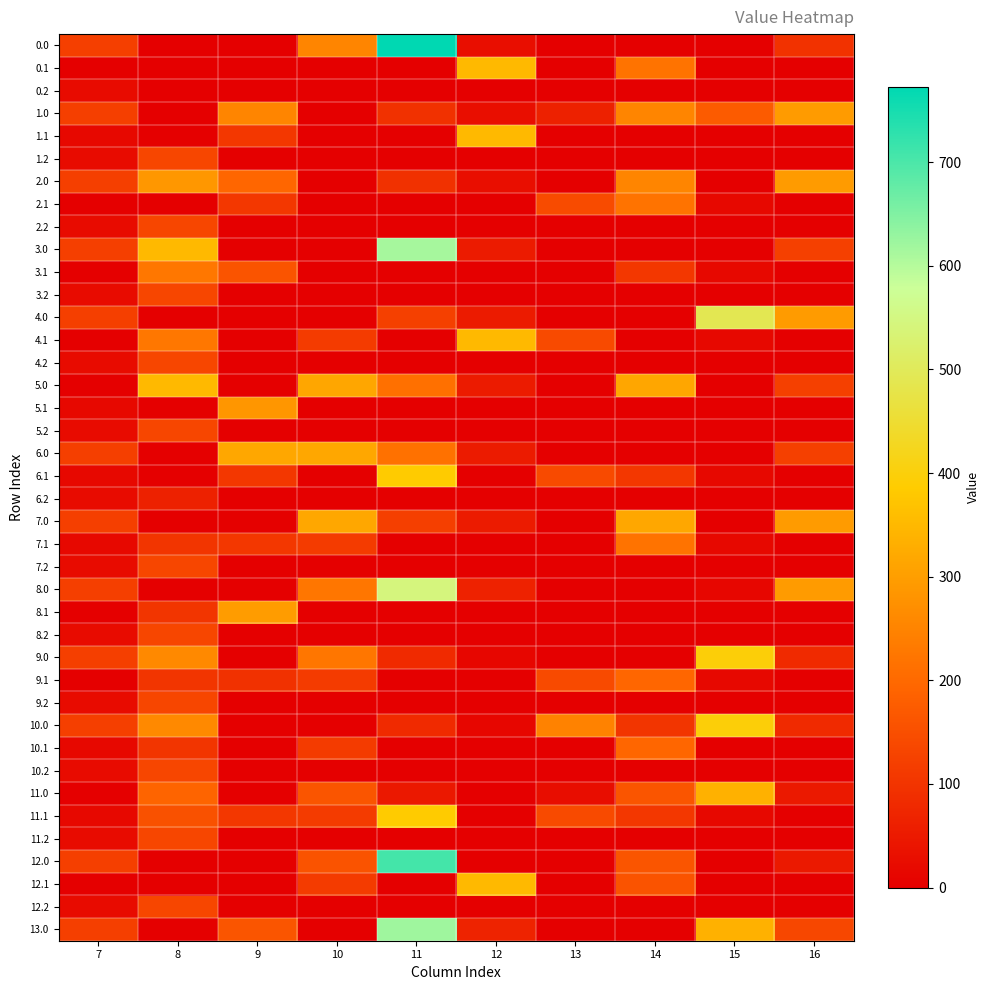

Between 12 and 11, which is larger?

11